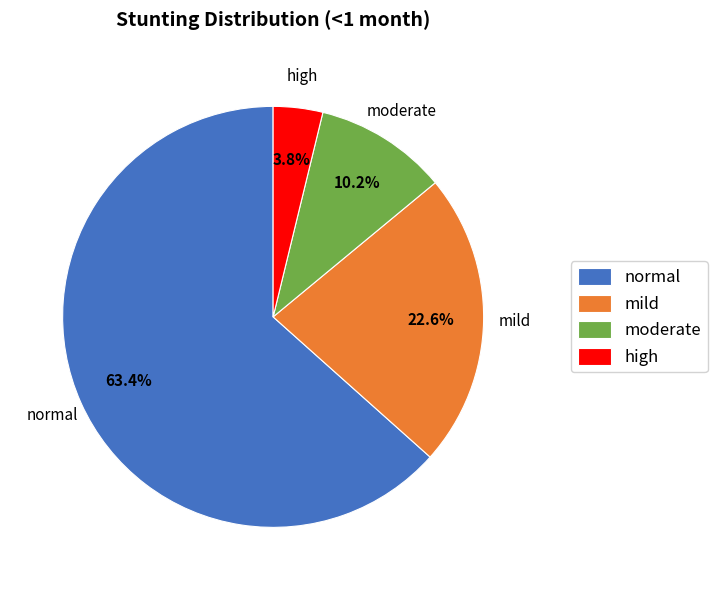

To the nearest percent, what portion does high represent?

4%